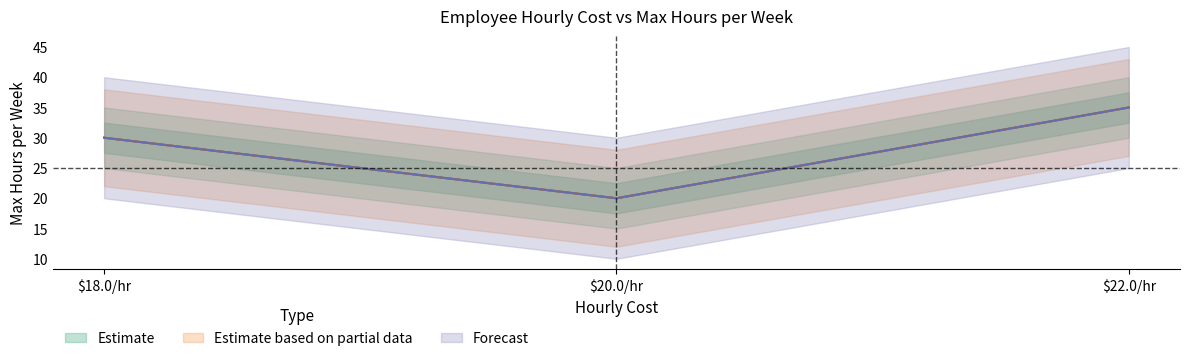

Reading left to right, extract all data points from this chart.

30	20	35